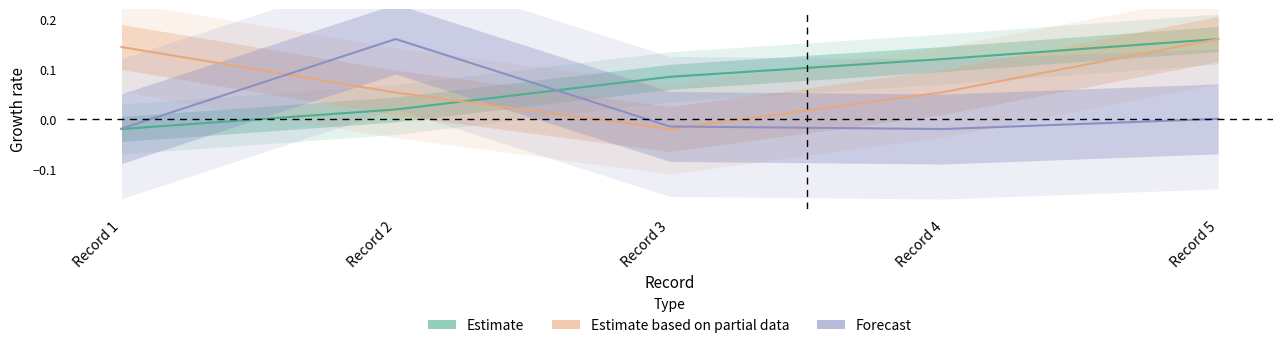

Where do Estimate and Forecast first cross each other?

Record 2 and Record 3